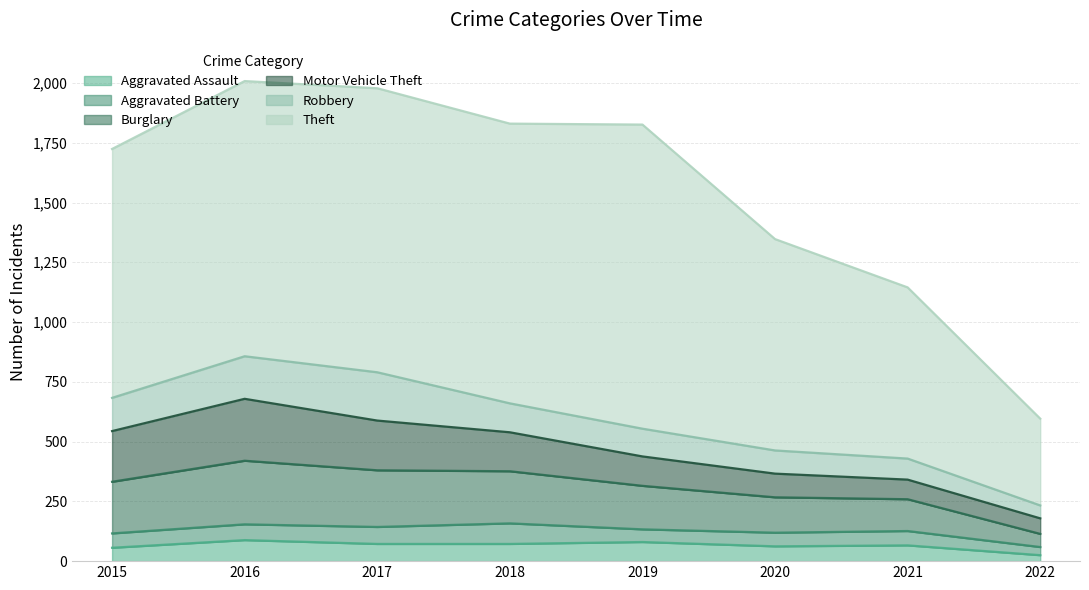

Read the Burglary value at 2017.

237